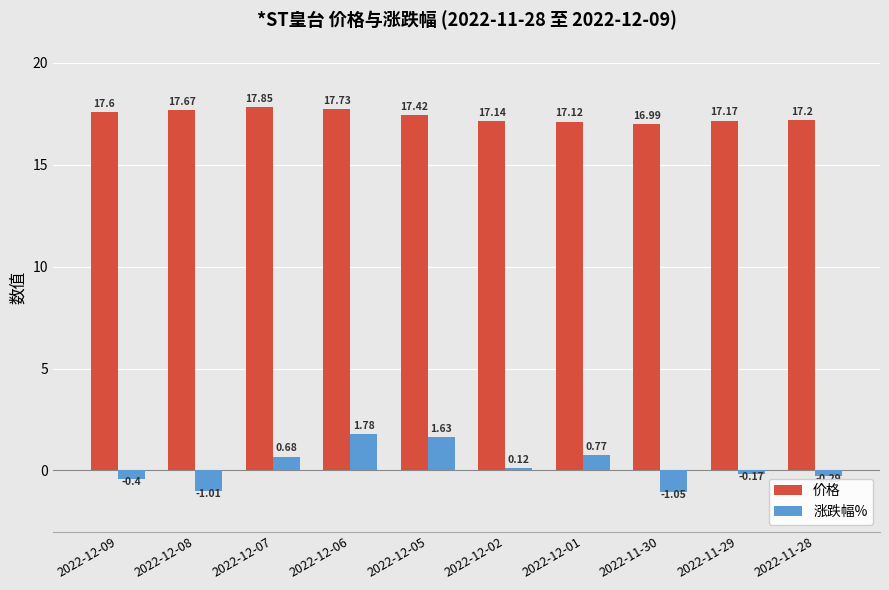

What is the approximate value of 价格 at 2022-12-02?

17.1